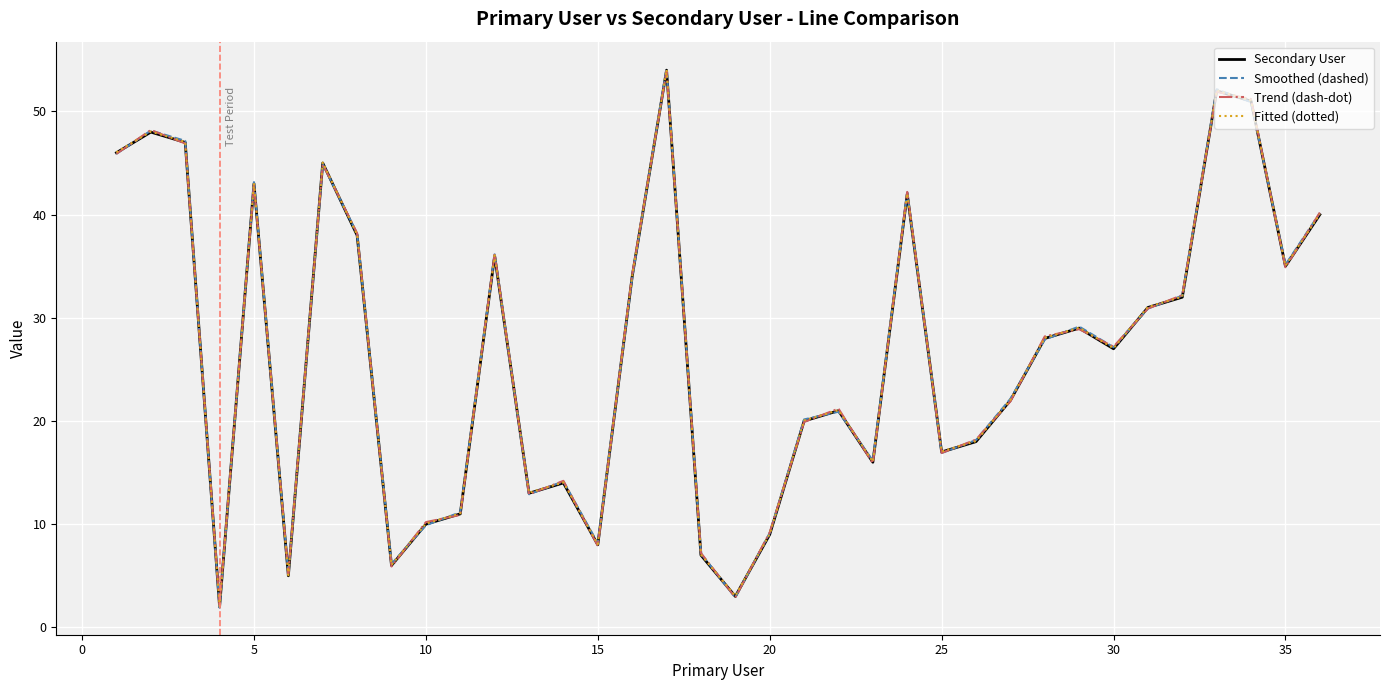

What is the minimum value shown in the chart?

1.9